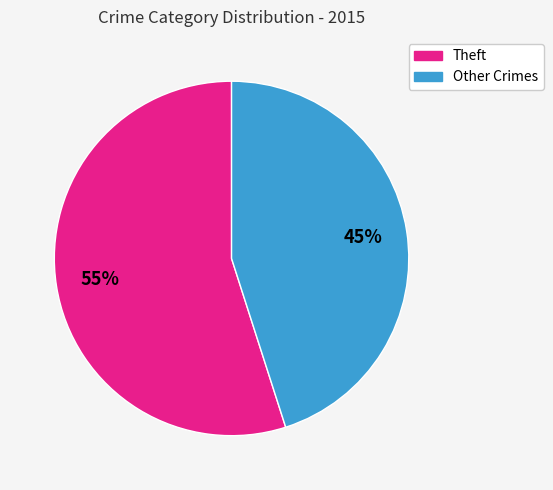

To the nearest percent, what is the difference between the largest and smallest slice percentages?

10%